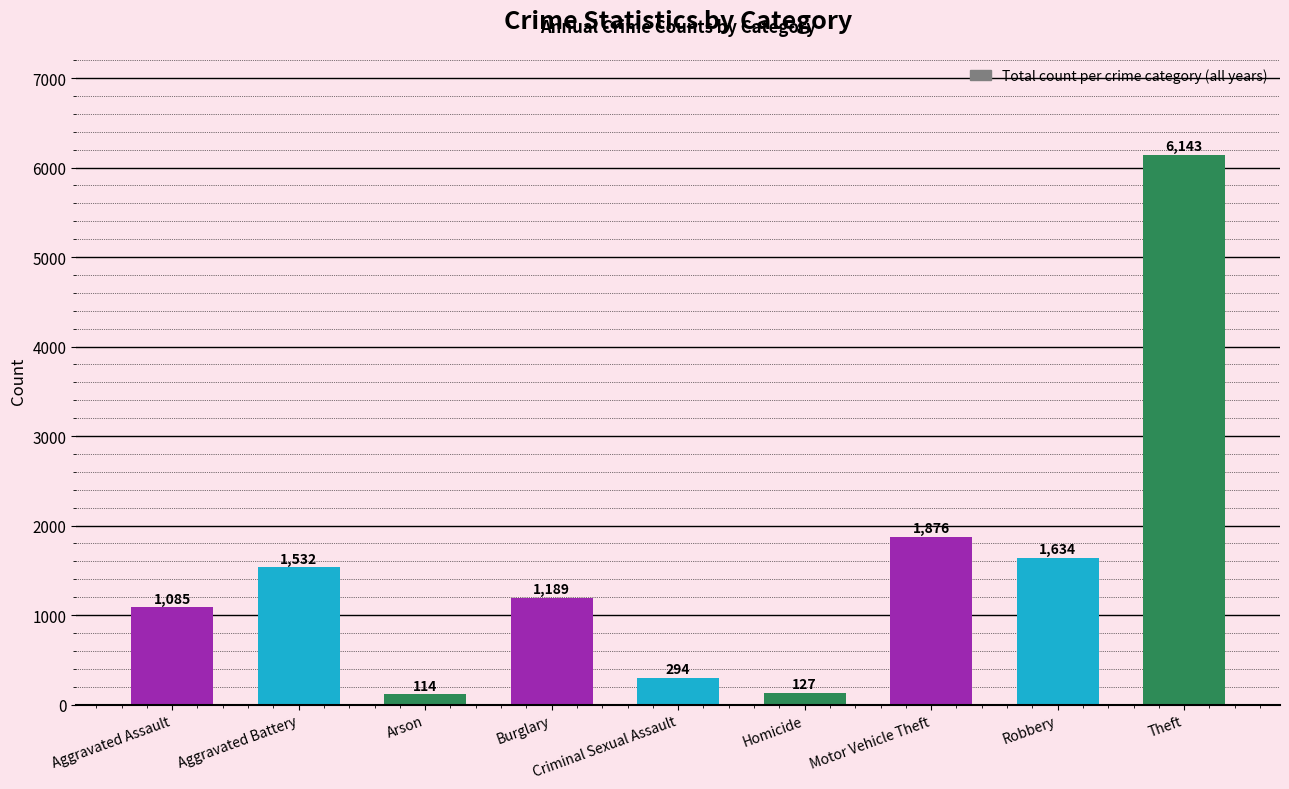

Rank the categories by value from lowest to highest.

Arson, Homicide, Criminal Sexual Assault, Aggravated Assault, Burglary, Aggravated Battery, Robbery, Motor Vehicle Theft, Theft